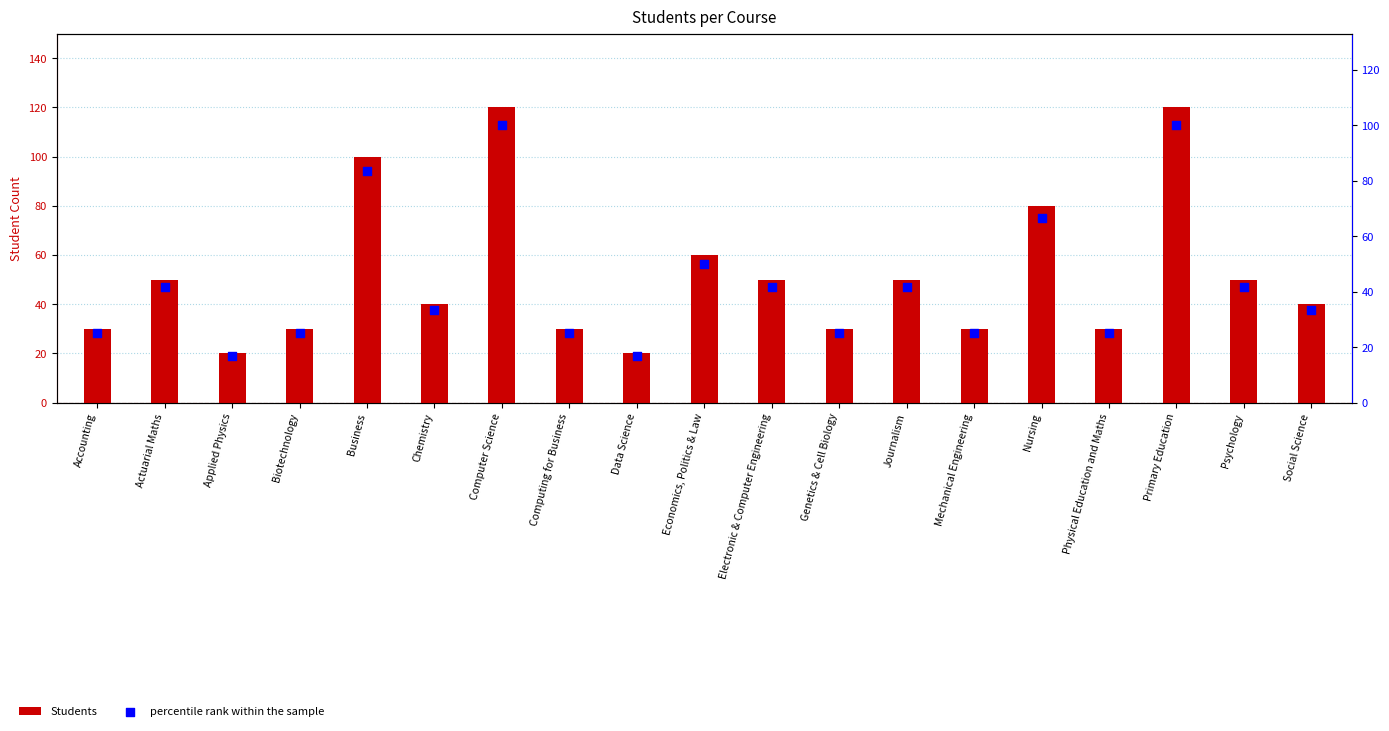

At which category is the sum across all series the highest?

Computer Science